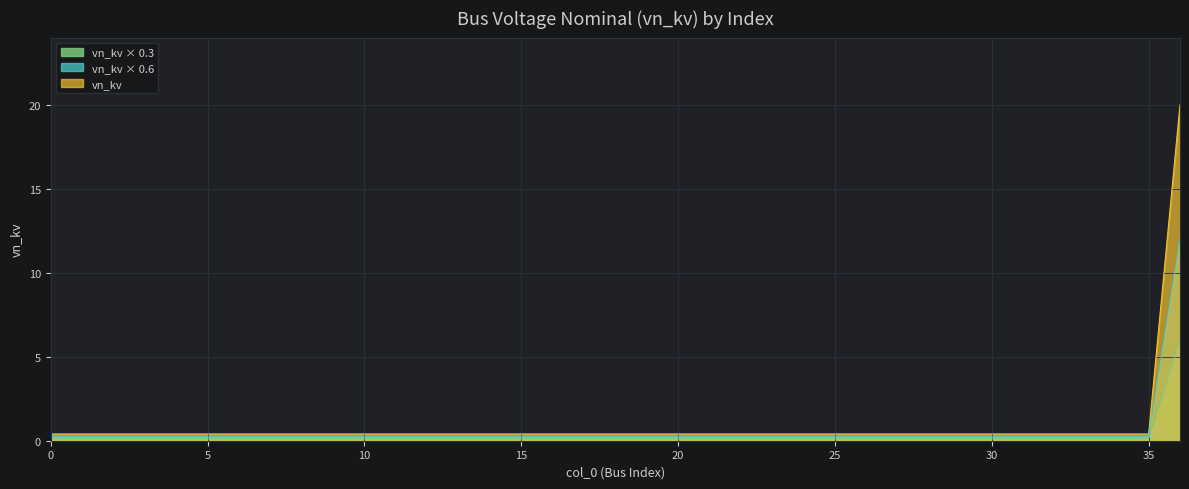

How many categories are shown in the chart?

37